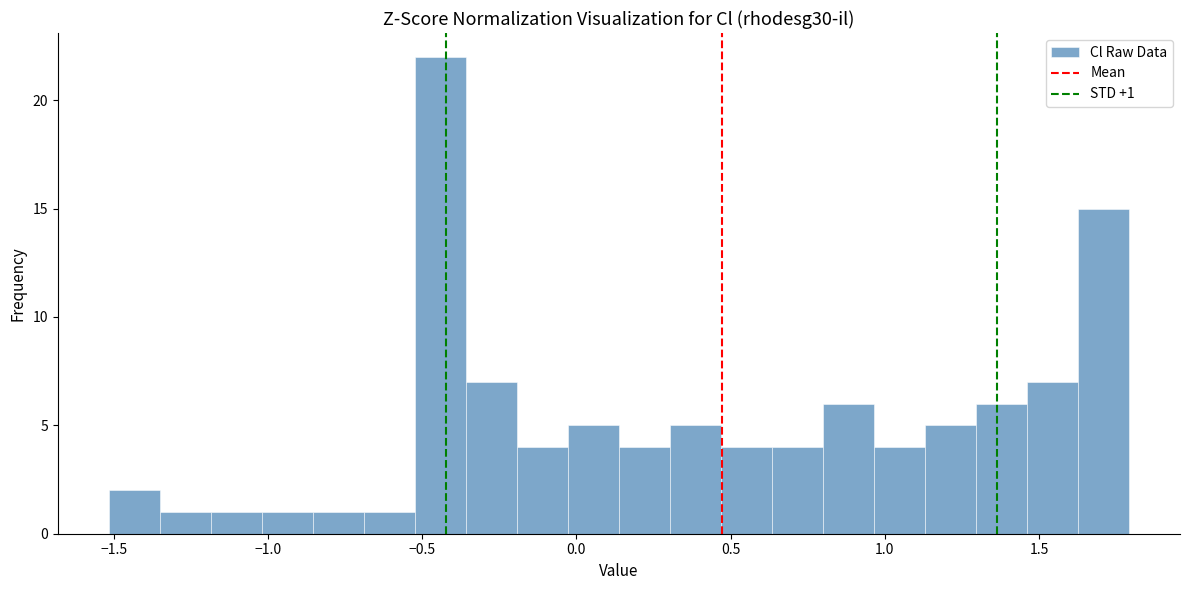

Around what value on the x-axis is the tallest bar? Give the approximate position of its centre, as read against the axis.

-0.45